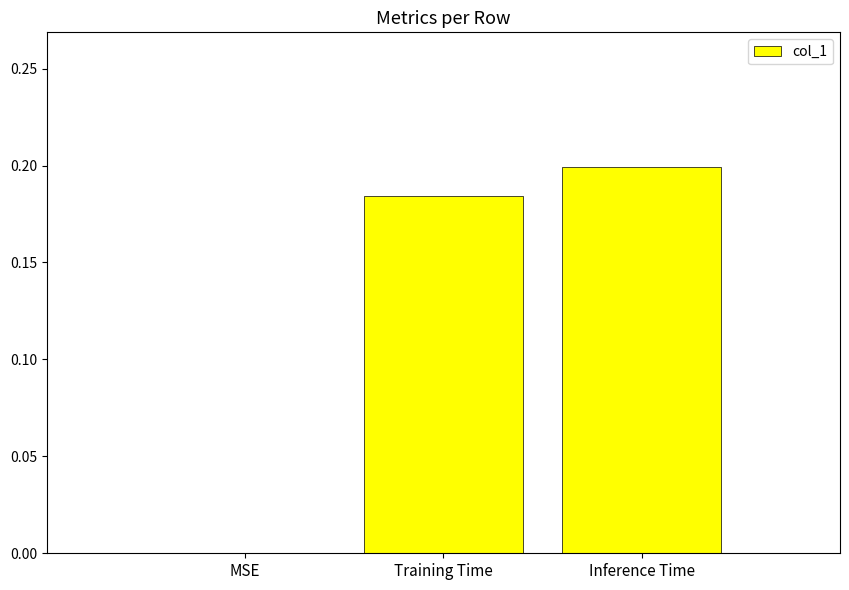

What is the sum of all values?

0.4